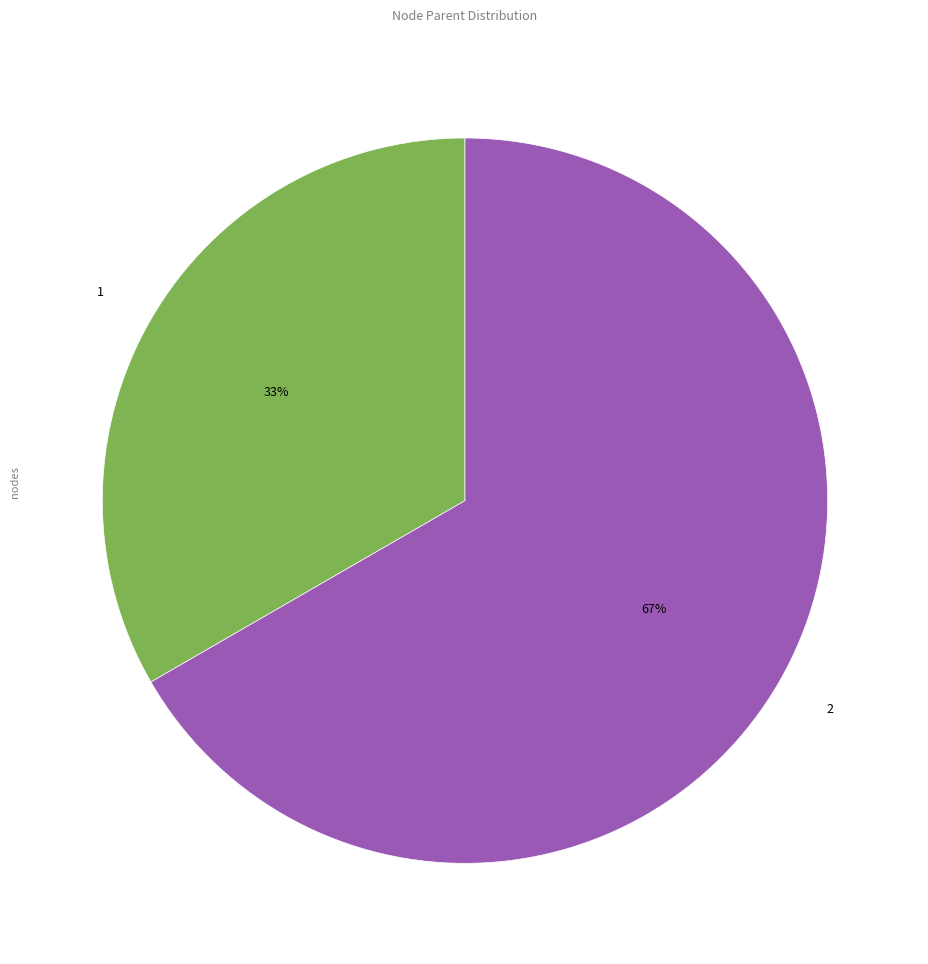

Count the number of slices in the pie.

2